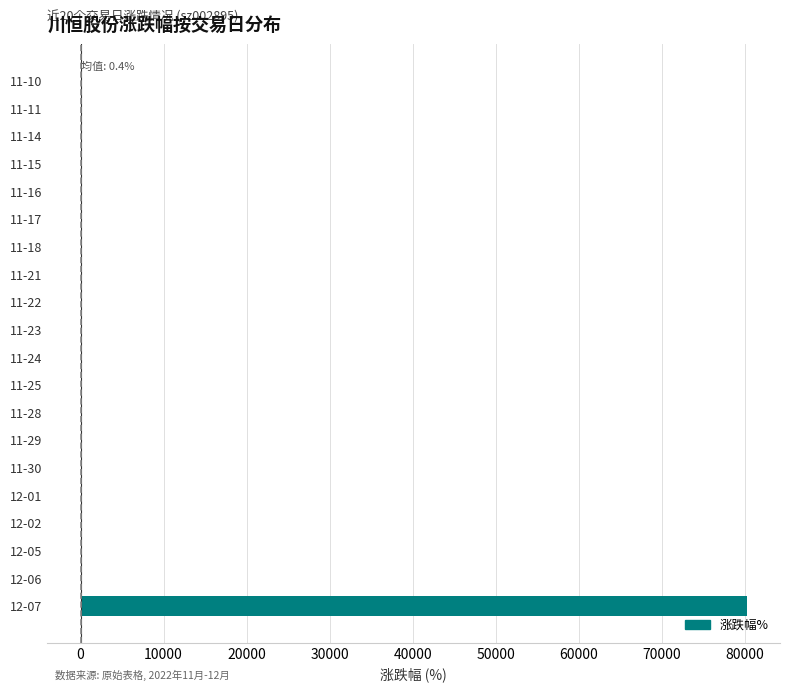

What is the sum of all values?

80231.4